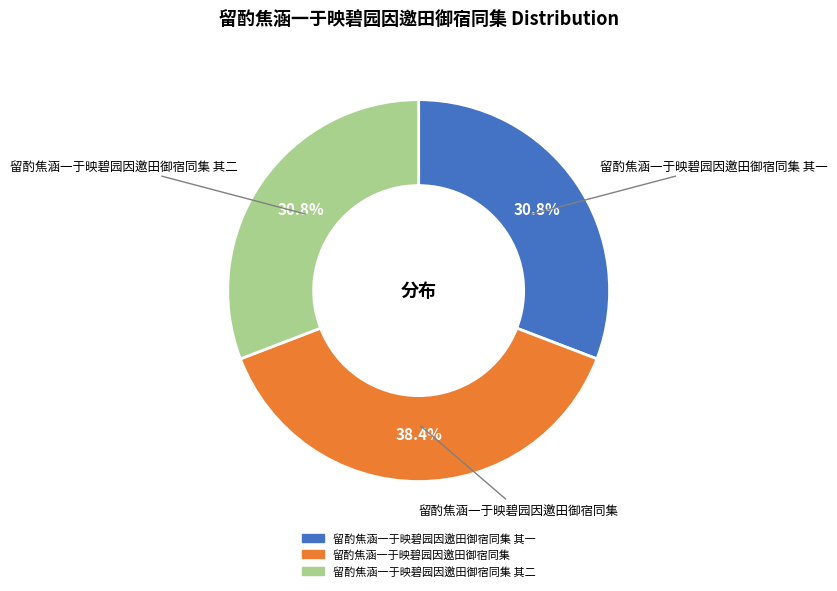

Does any single category account for the majority?

No